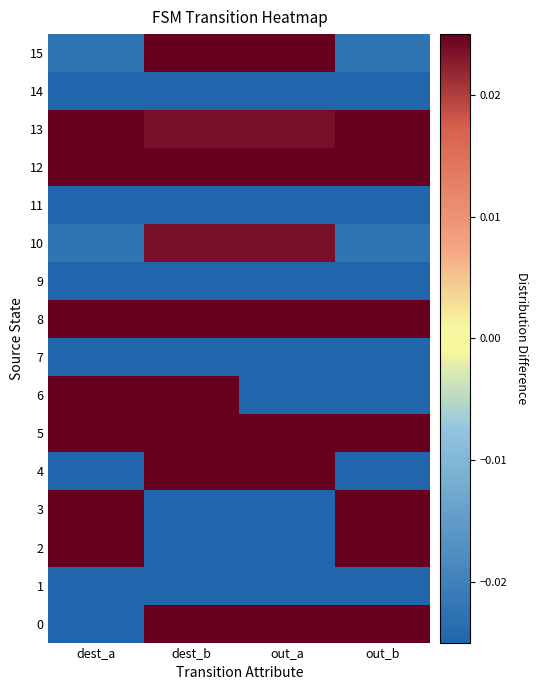

What is the total value across all series at out_a?

-0.2